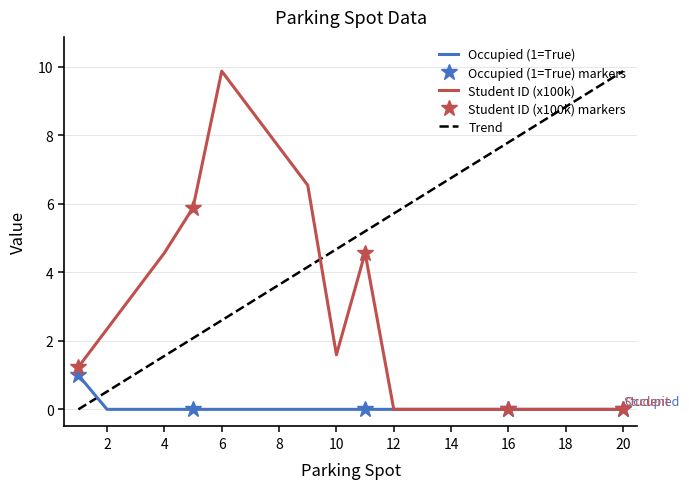

True or false: Student ID (x100k) and Occupied (1=True) intersect in this chart.

False